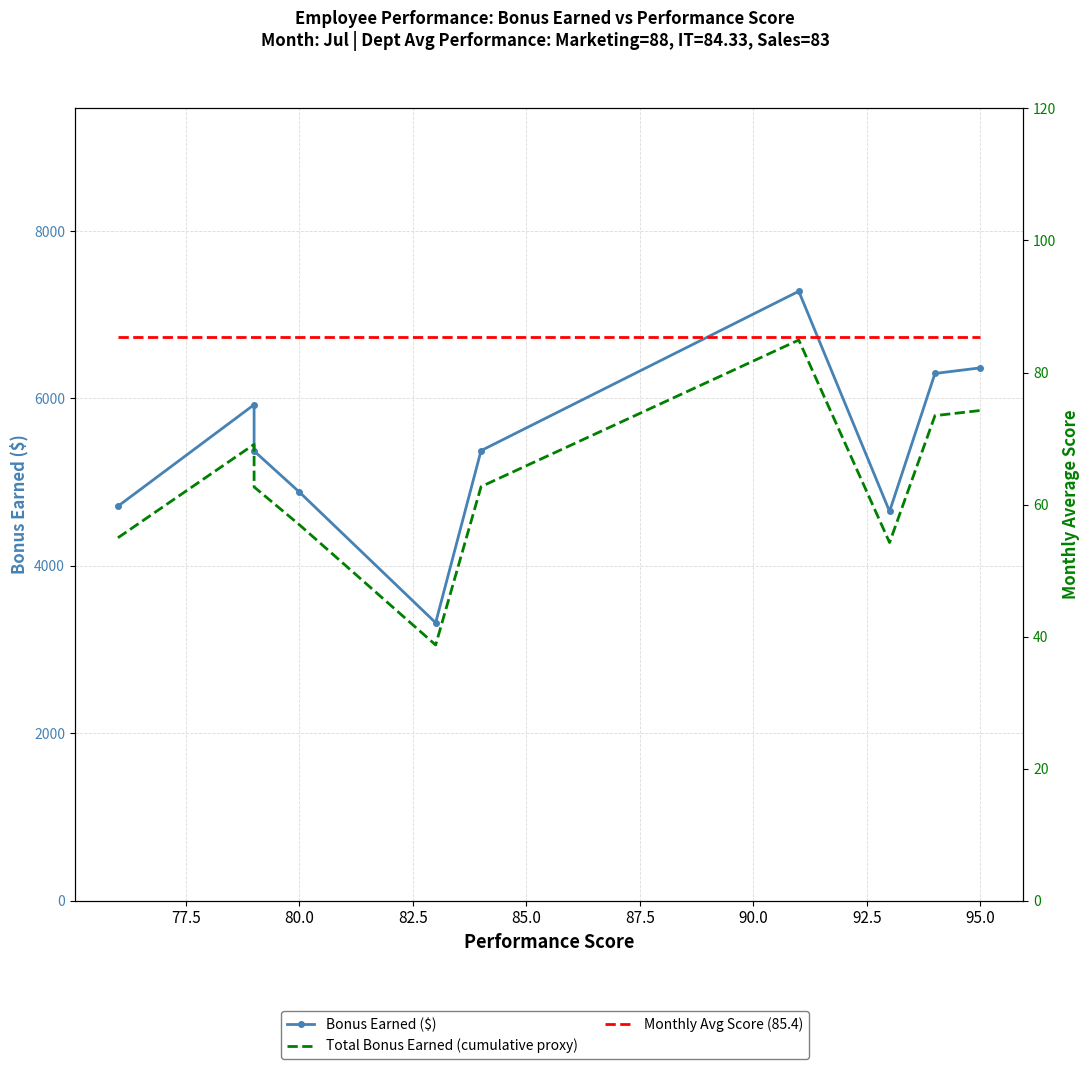

How many data points in Total Bonus Earned (cumulative proxy) are less than 4945?

5